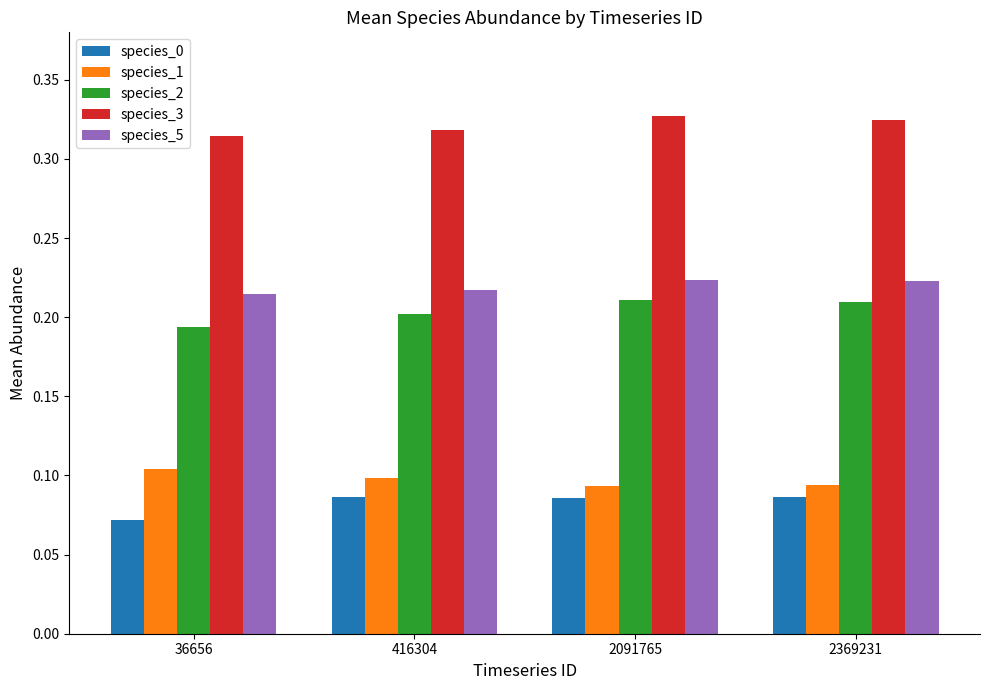

The value of species_3 at 416304 is 0.5. True or false?

False